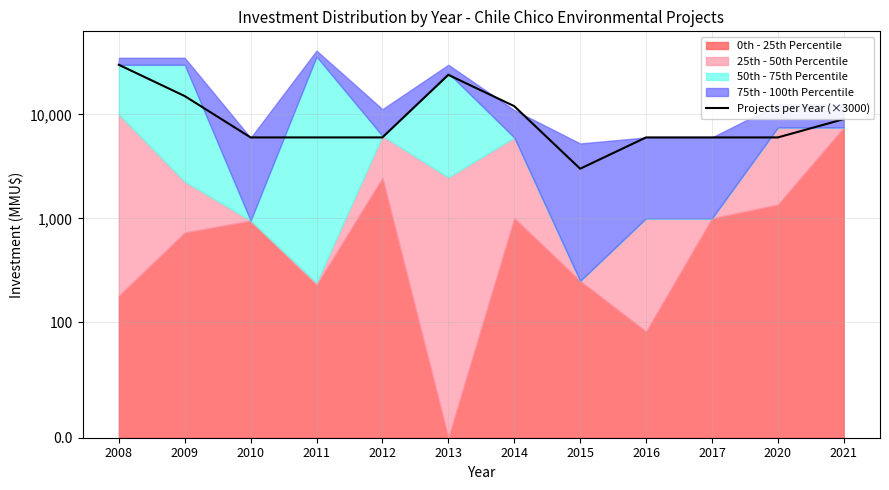

What is the average value?

10750